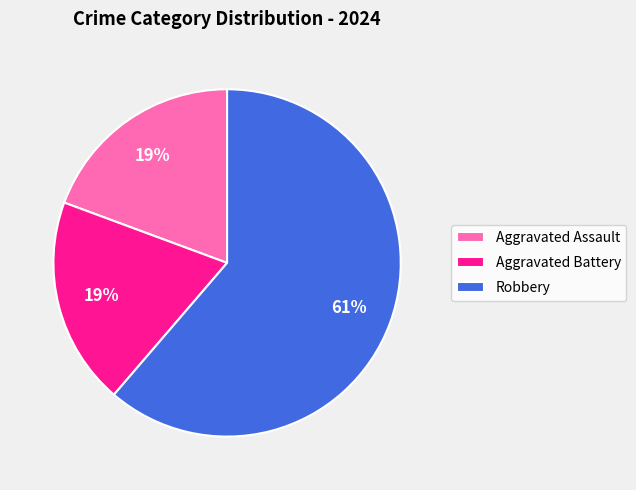

To the nearest percent, what is the difference between the Robbery and Aggravated Battery slice percentages?

42%